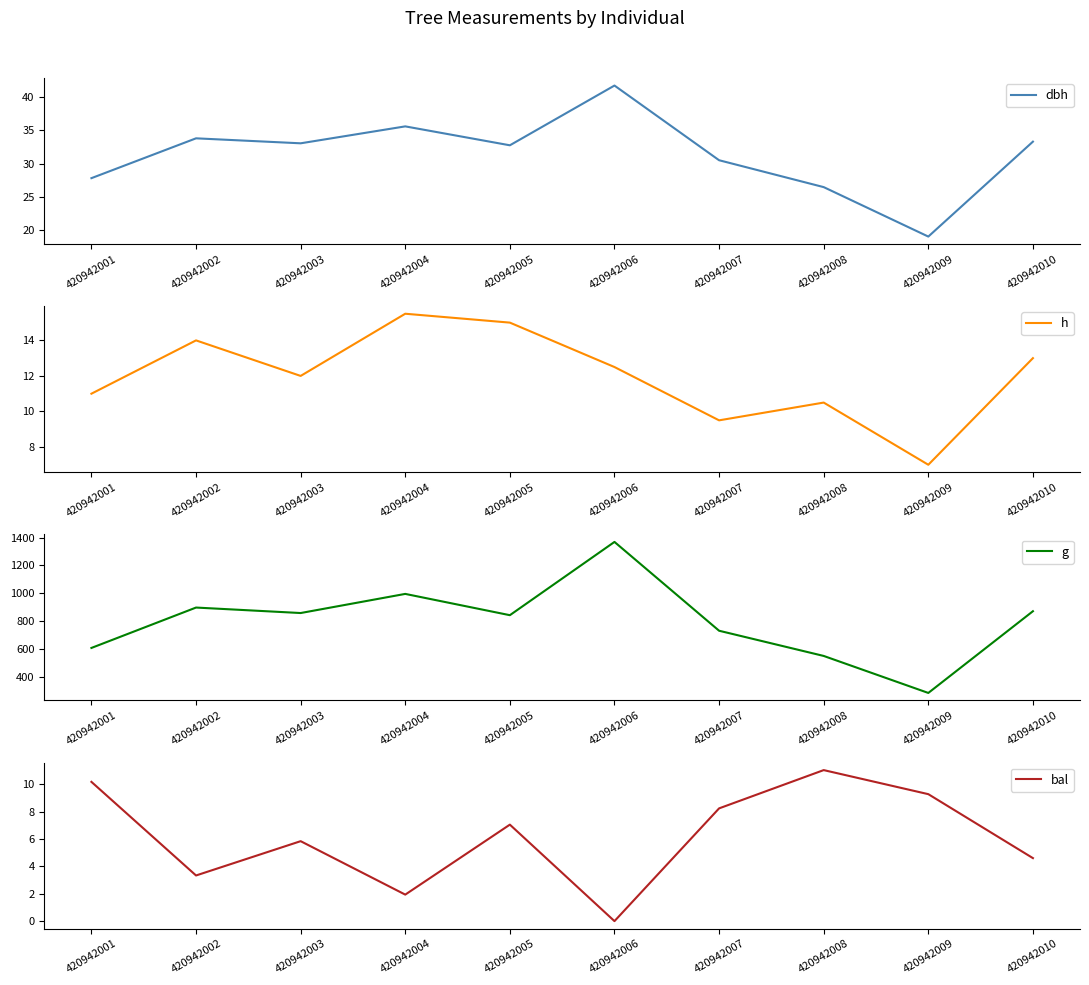

Reading right to left, list all the values displayed in this chart.

dbh: 420942010=33.3	420942009=19.0	420942008=26.4	420942007=30.5	420942006=41.8	420942005=32.8	420942004=35.6	420942003=33.0	420942002=33.8	420942001=27.8
h: 420942010=13.0	420942009=7.0	420942008=10.5	420942007=9.5	420942006=12.5	420942005=15.0	420942004=15.5	420942003=12.0	420942002=14.0	420942001=11.0
g: 420942010=870.9	420942009=283.5	420942008=549.5	420942007=730.6	420942006=1369.0	420942005=842.4	420942004=995.4	420942003=857.9	420942002=897.3	420942001=607.0
bal: 420942010=4.6	420942009=9.3	420942008=11.1	420942007=8.2	420942006=0.0	420942005=7.1	420942004=1.9	420942003=5.8	420942002=3.3	420942001=10.2